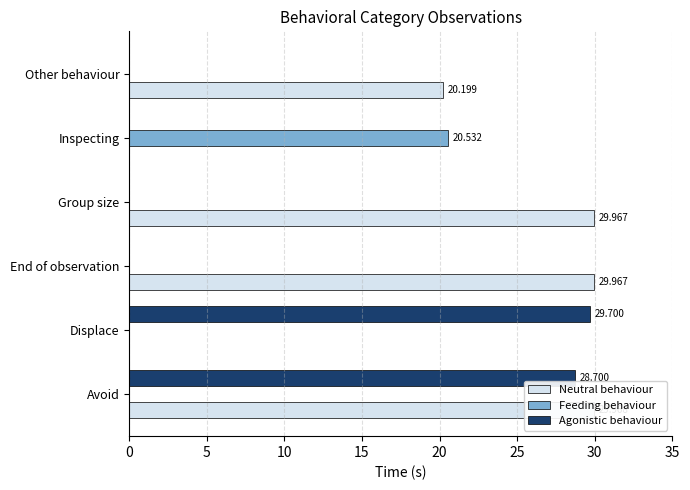

How many positive values does the Agonistic behaviour series have?

2